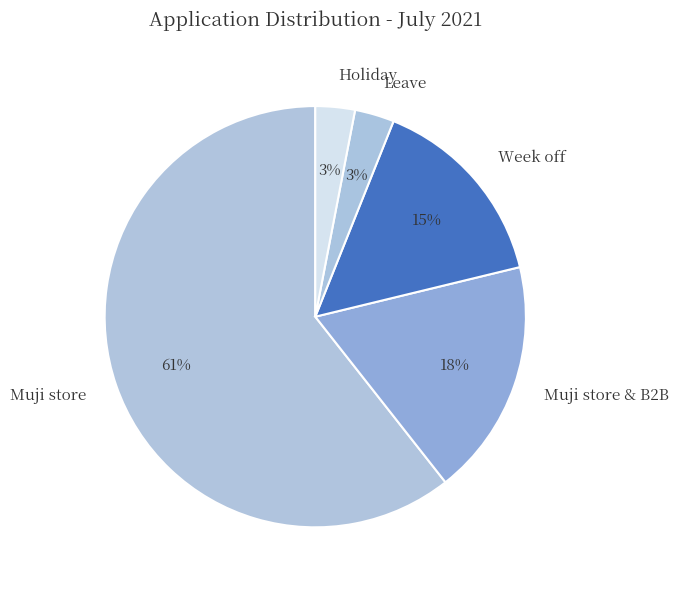

True or false: Week off accounts for 3% of the total.

False